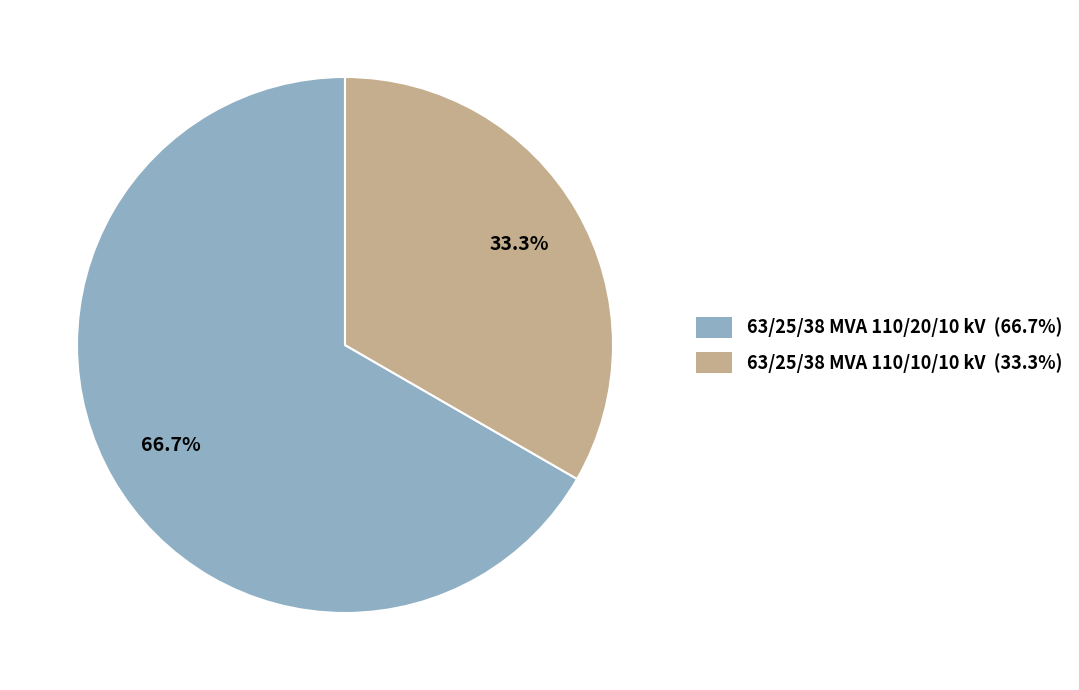

Count the number of slices in the pie.

2